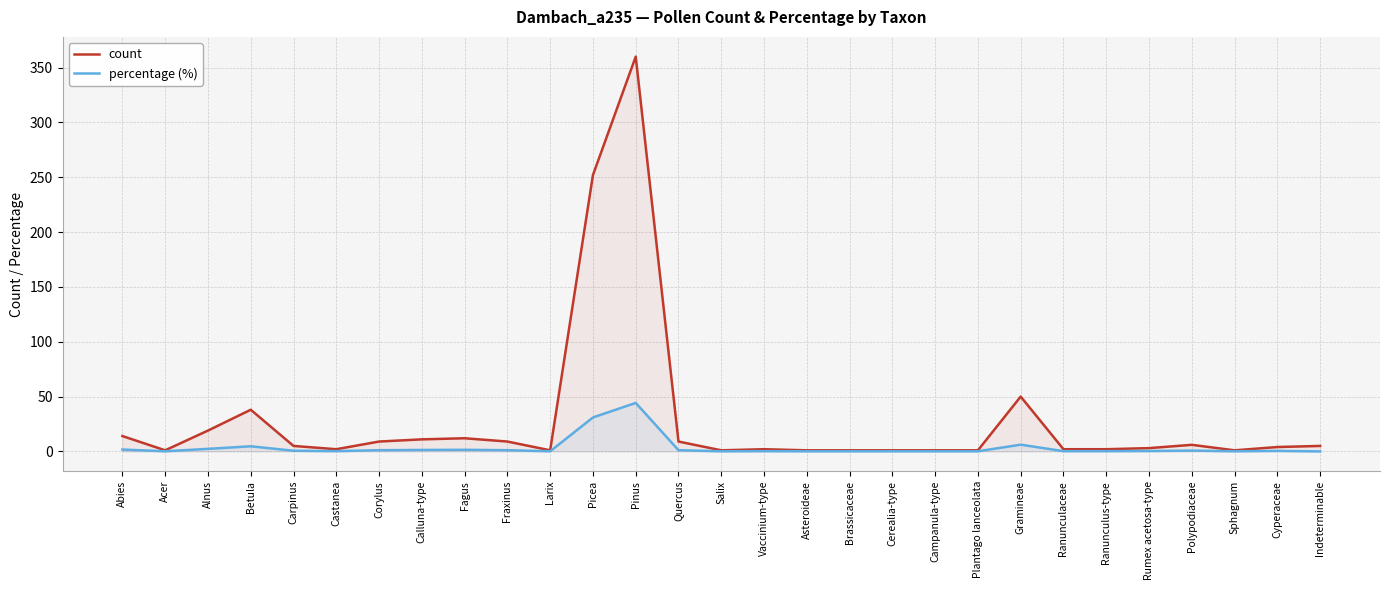

Is it true that count equals 2.0 at Ranunculus-type?

True